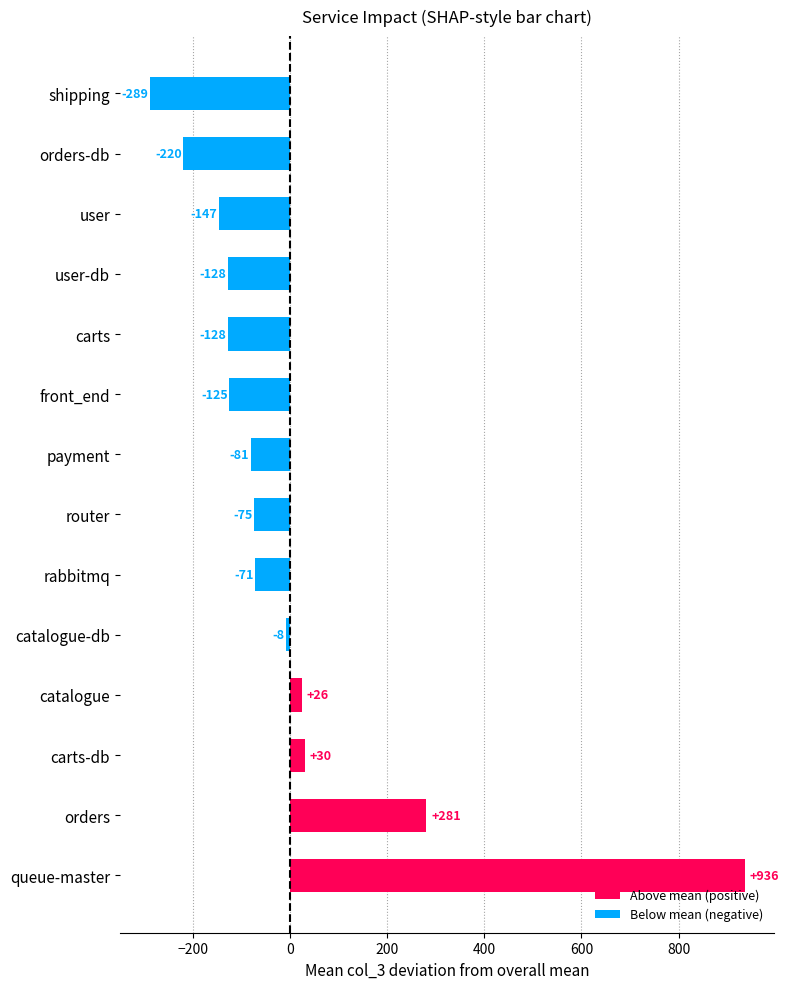

Is it true that the value at front_end is -184.5?

False